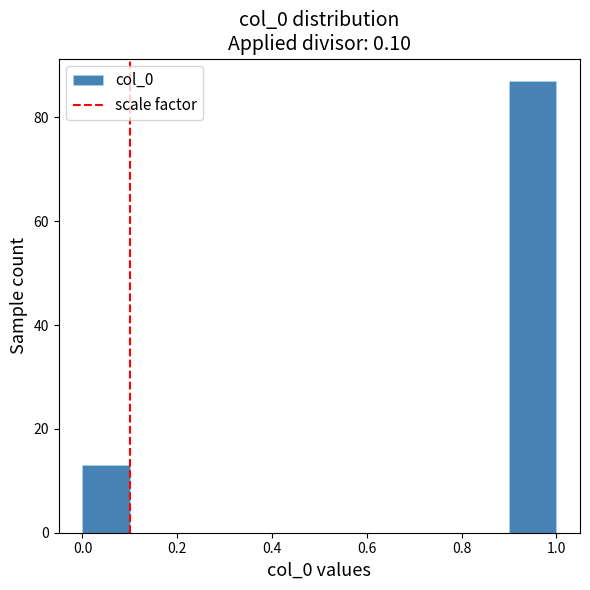

Which range on the x-axis has the tallest bar?

0.9 to 1.0